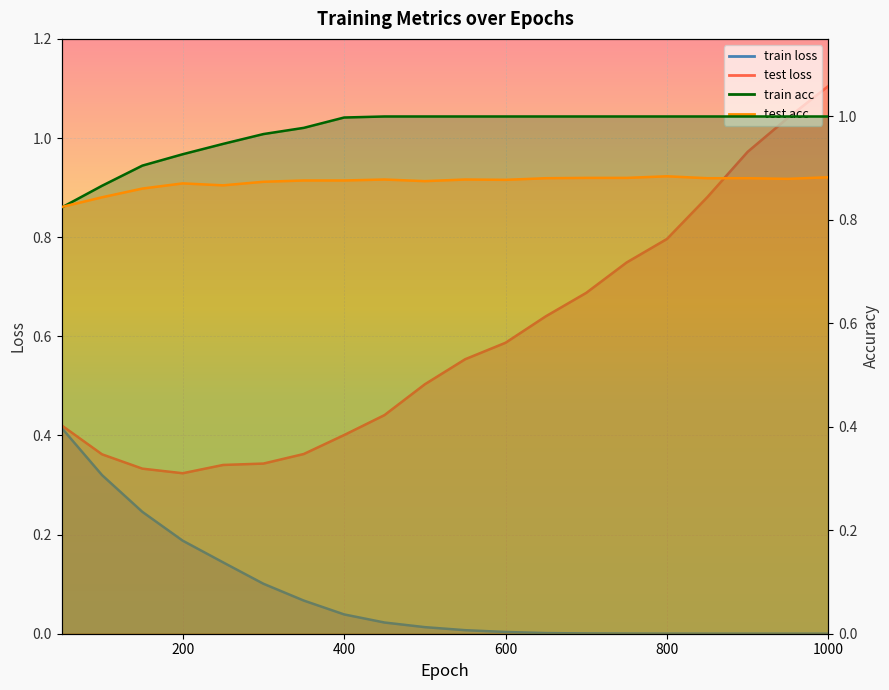

Count the number of categories in the chart.

20